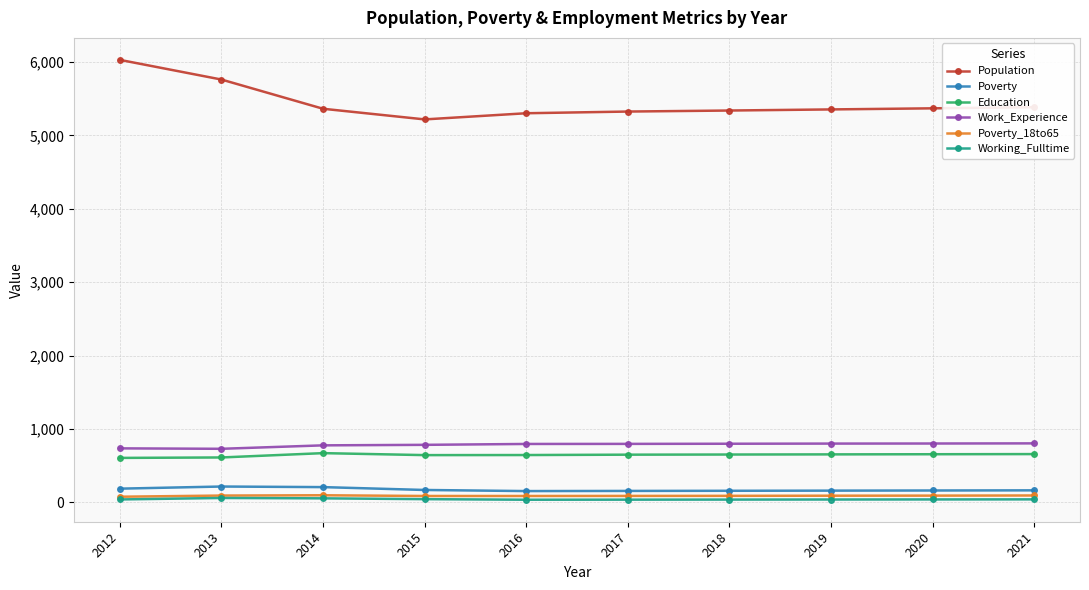

At how many categories does at least one series exceed 972?

10